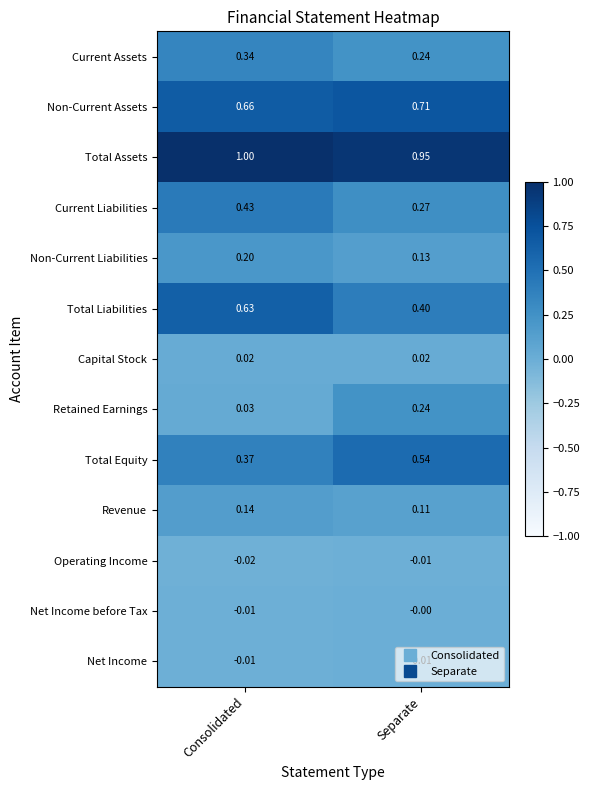

Which series has the largest total across all categories?

Total Assets